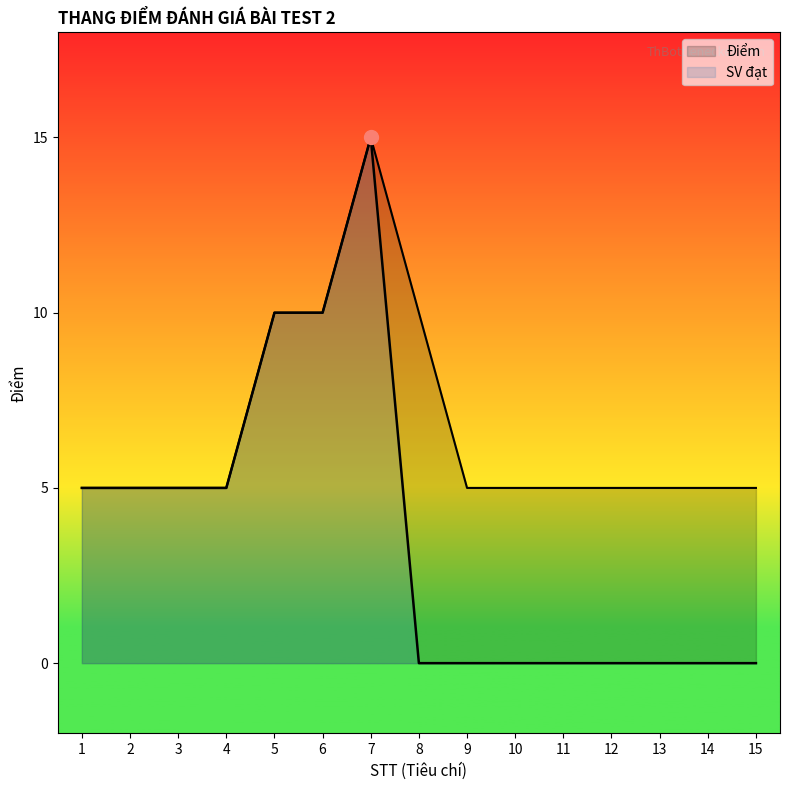

True or false: SV đạt has more than 2 points higher than both neighbors.

False